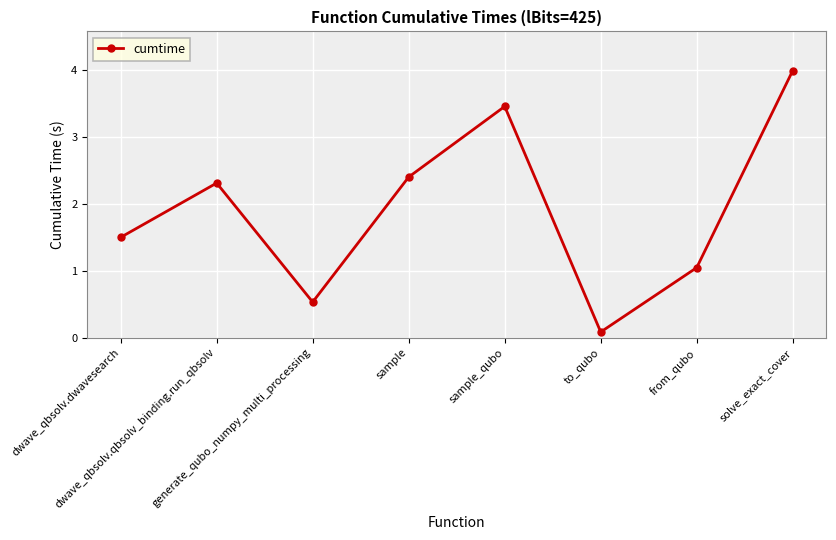

What position from the left is dwave_qbsolv.qbsolv_binding.run_qbsolv?

2